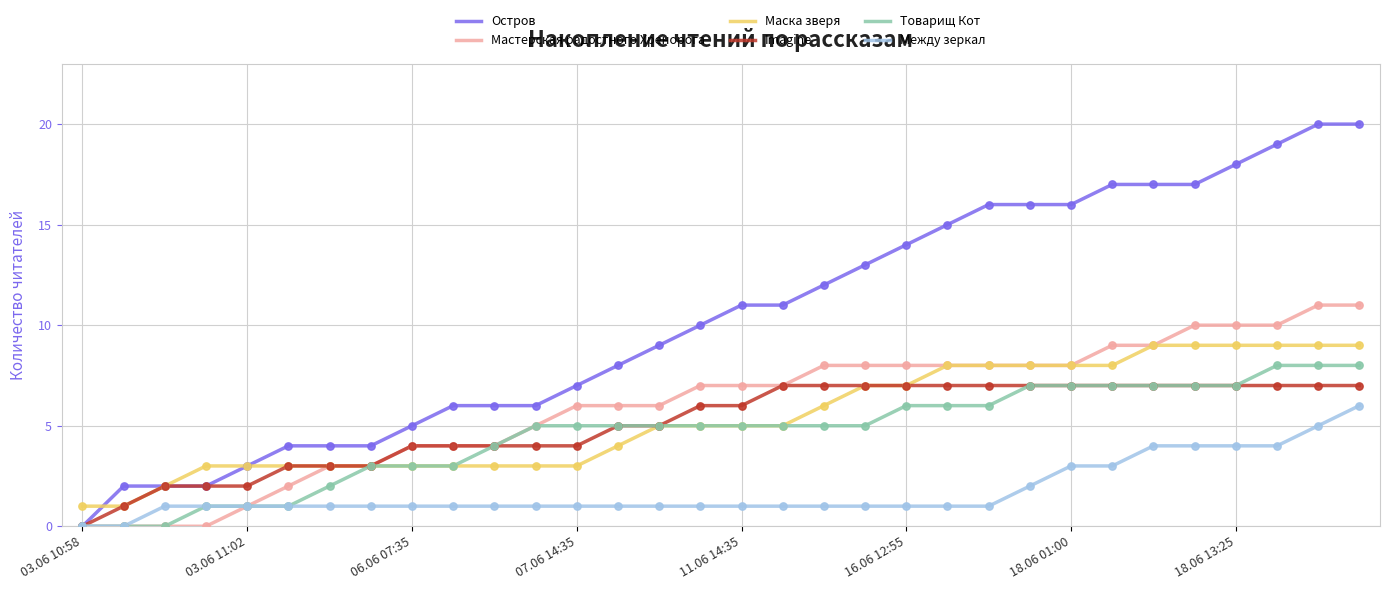

Which series has the largest total across all categories?

Остров